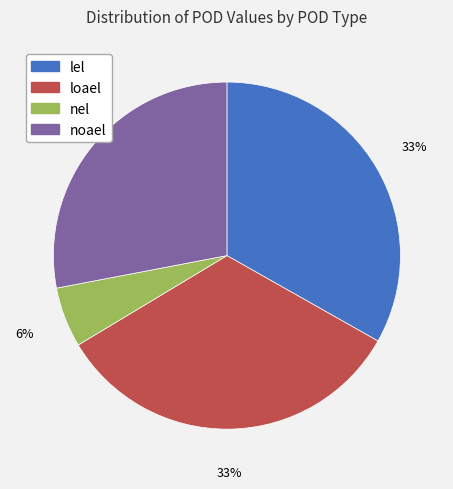

The loael slice represents 20% of the pie. True or false?

False